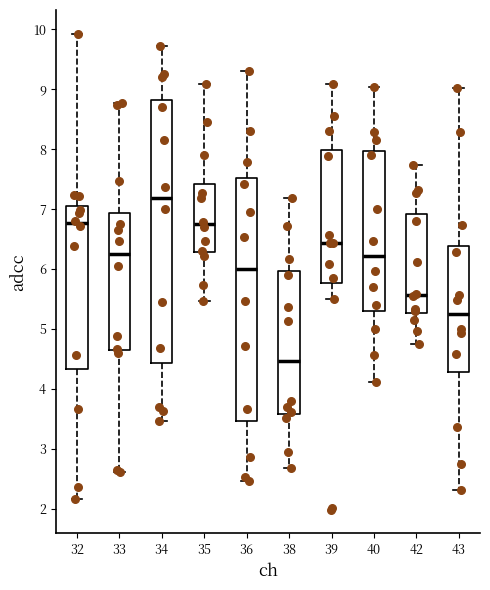

Reading left to right, transcribe this box plot: for each box, give where its median line is, the range the box spans, and where its two whiskers end, as read against the y-axis. The values are not printed on the chart, so give them approximately, as read against the axis.

32: median 6.8, box 4.3 to 7.0, whiskers 2.2 to 9.9
33: median 6.3, box 4.7 to 6.9, whiskers 2.6 to 8.8
34: median 7.2, box 4.4 to 8.8, whiskers 3.5 to 9.7
35: median 6.8, box 6.3 to 7.4, whiskers 5.5 to 9.1
36: median 6.0, box 3.5 to 7.5, whiskers 2.5 to 9.3
38: median 4.5, box 3.6 to 6.0, whiskers 2.7 to 7.2
39: median 6.4, box 5.8 to 8.0, whiskers 5.5 to 9.1
40: median 6.2, box 5.3 to 8.0, whiskers 4.1 to 9.0
42: median 5.6, box 5.3 to 6.9, whiskers 4.7 to 7.7
43: median 5.2, box 4.3 to 6.4, whiskers 2.3 to 9.0